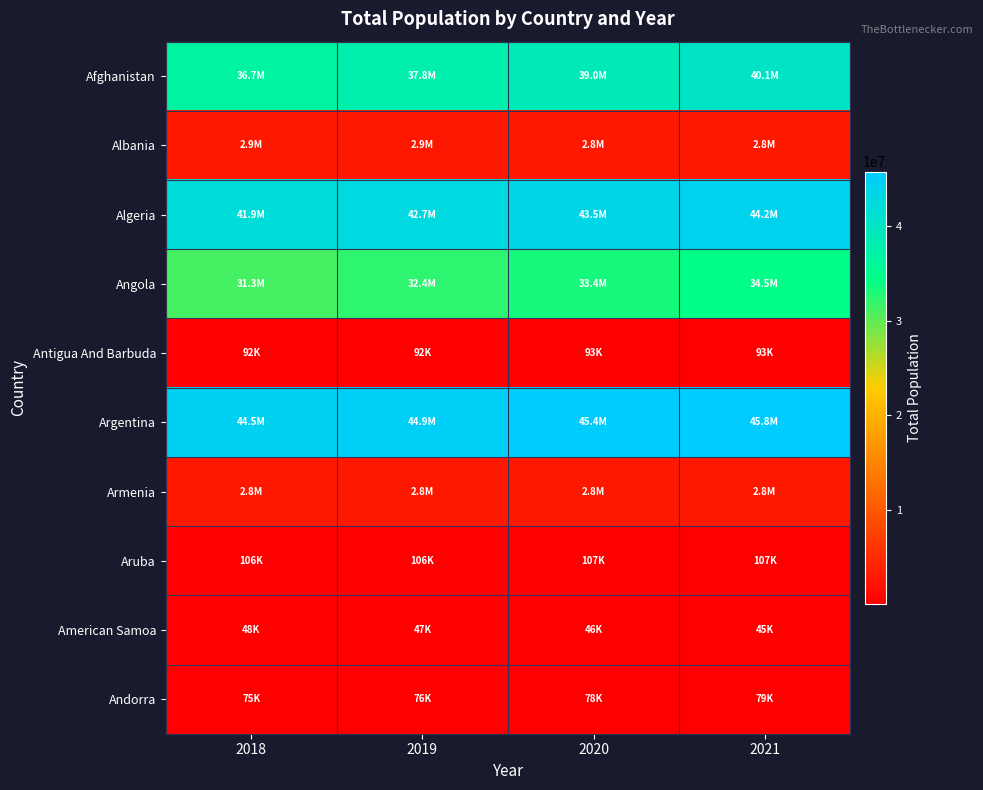

List the series in order of their peak value, highest first.

Argentina, Algeria, Afghanistan, Angola, Albania, Armenia, Aruba, Antigua And Barbuda, Andorra, American Samoa